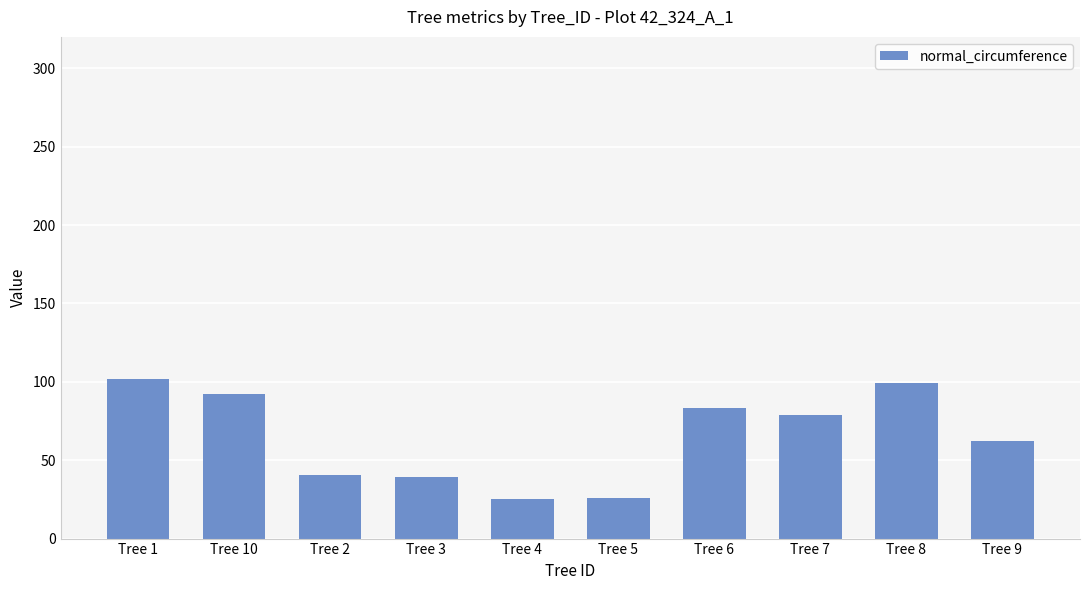

What is the minimum value shown in the chart?

25.0